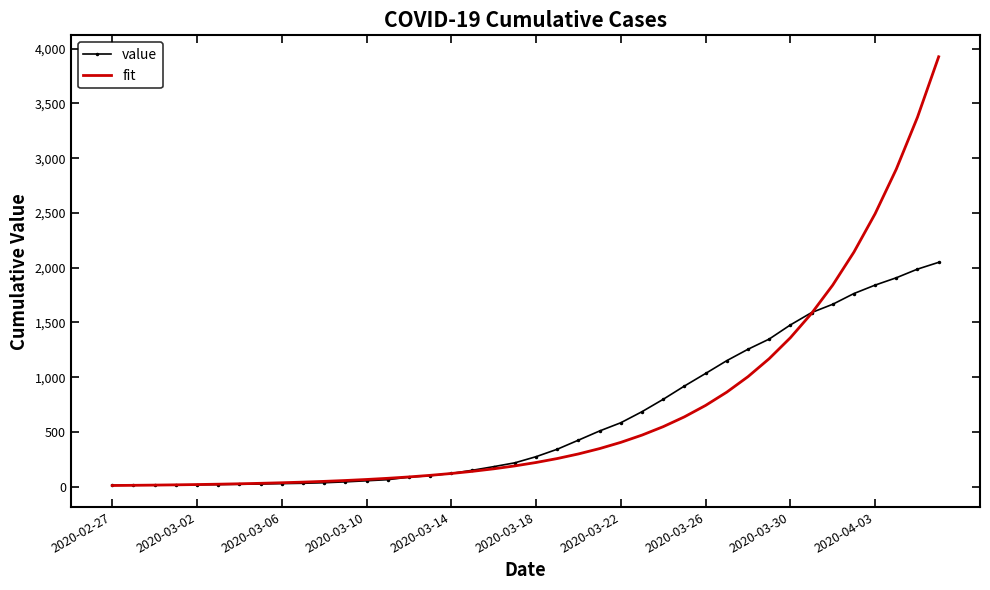

What is the sum of all fit values?

27870.6